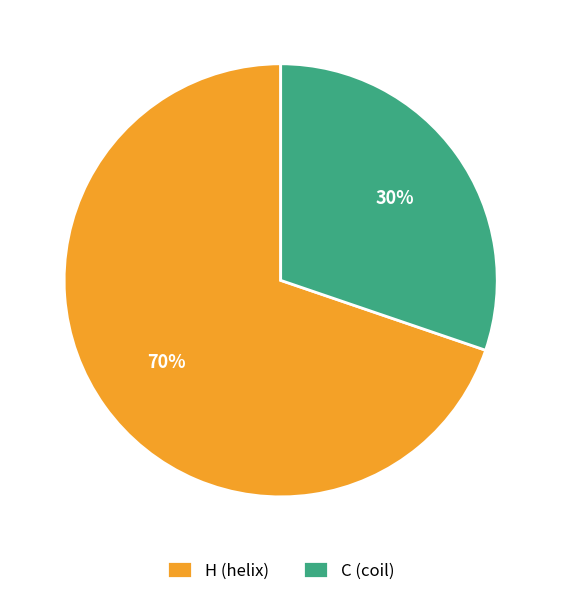

Between C (coil) and H (helix), which is larger?

H (helix)